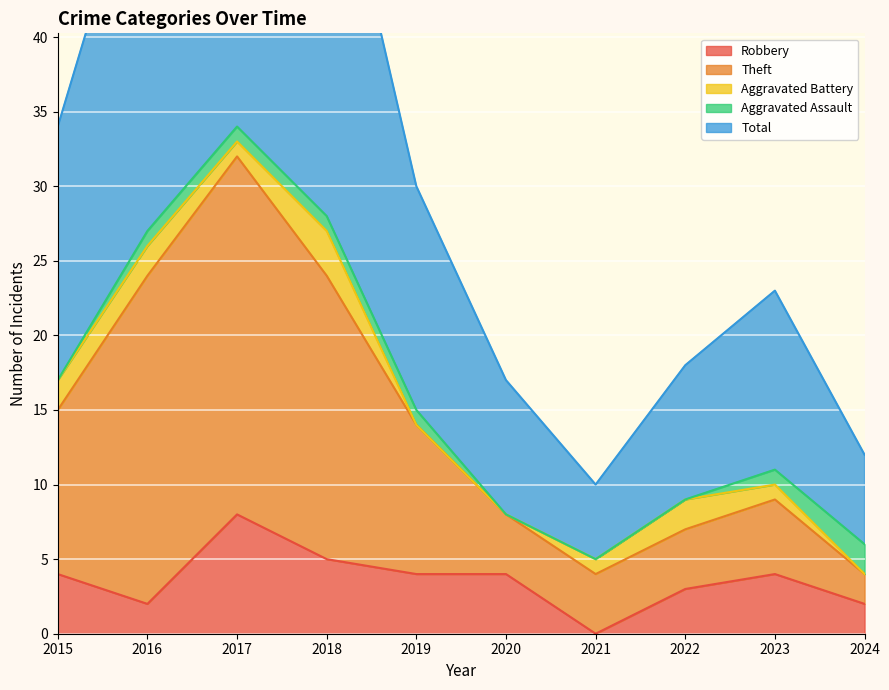

What is the sum of all Robbery values?

36